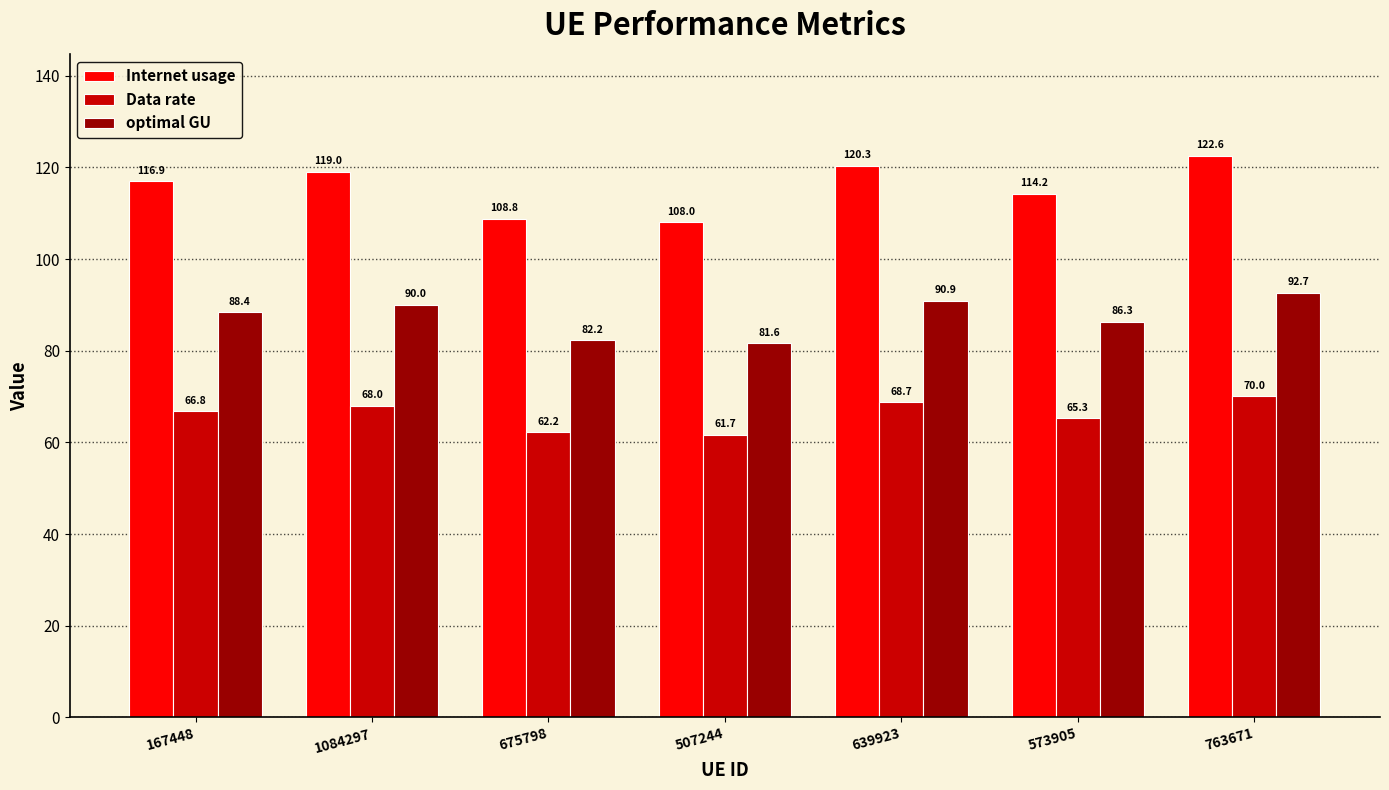

Which series has the largest range (max minus min)?

Internet usage